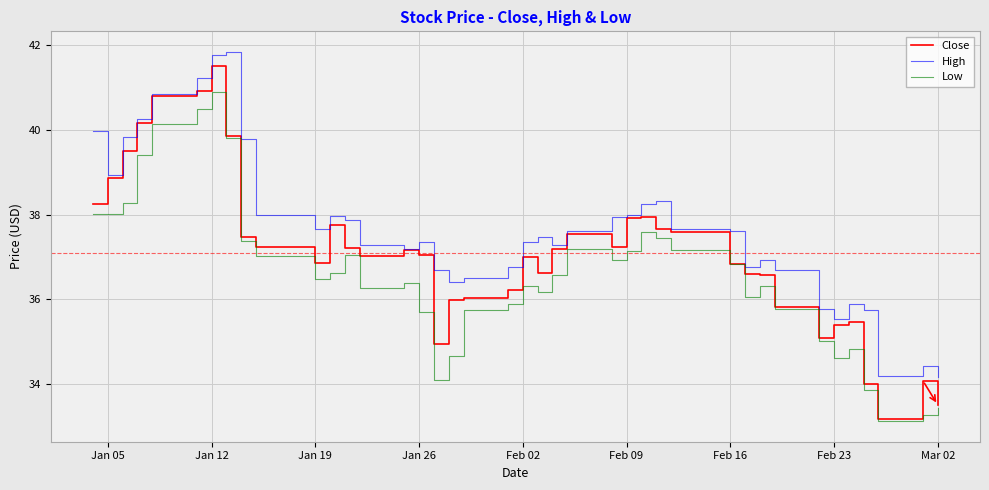

True or false: High and Low cross at least once.

False